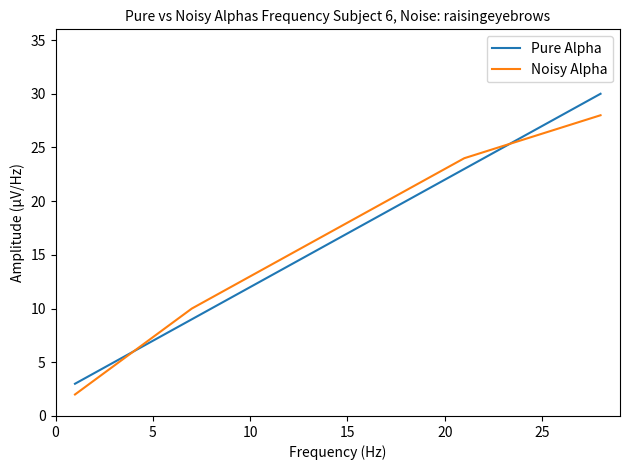

Which series has the widest spread of values?

Pure Alpha